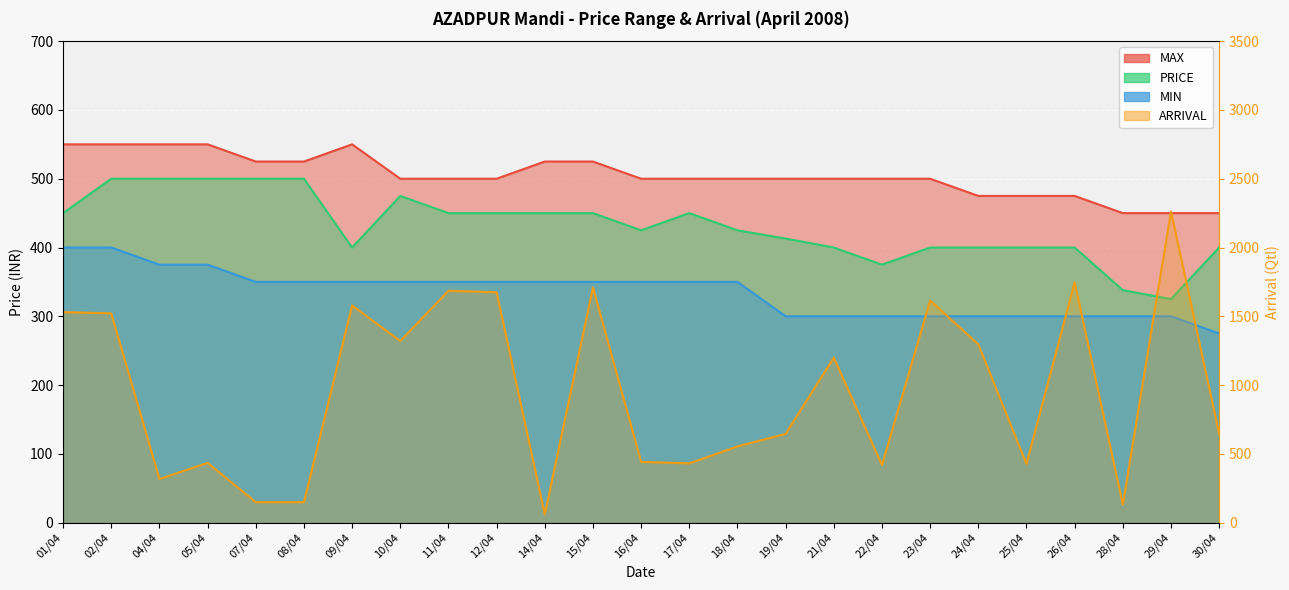

Between 19/04 and 30/04, which series saw the biggest shift?

MAX